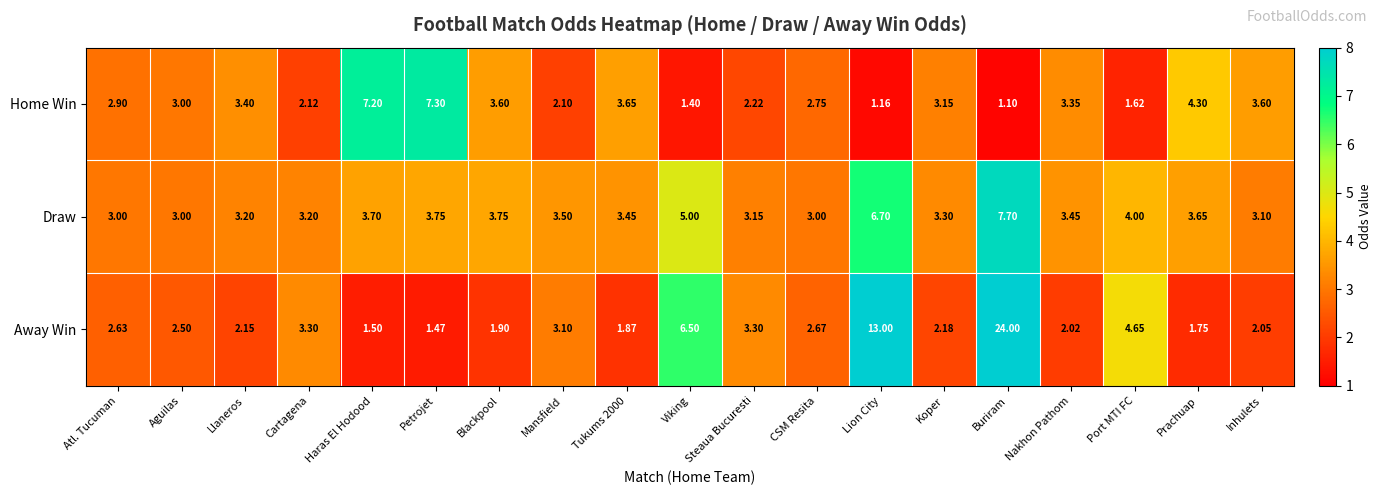

At how many categories does at least one series exceed 16?

1